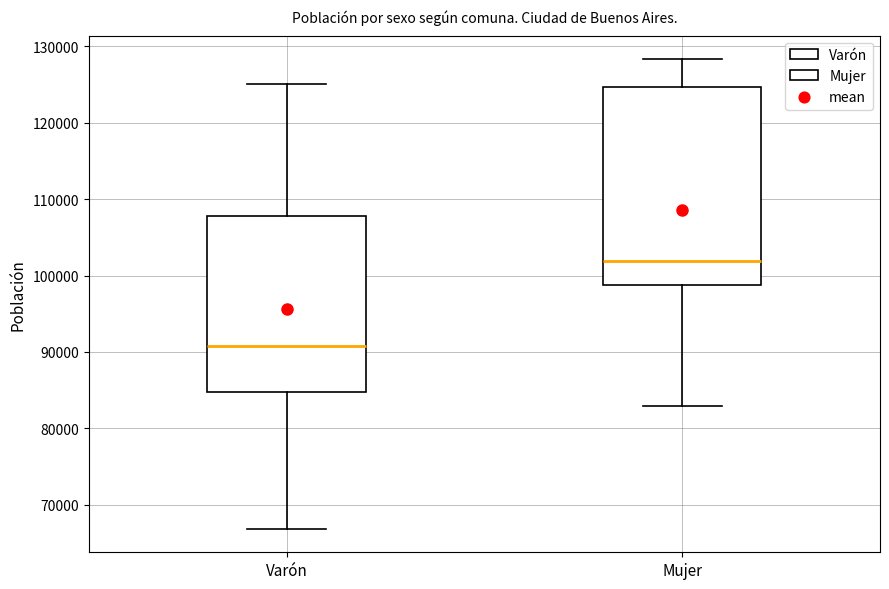

Reading left to right, read every box against the y-axis: the position of its median line, the range the box covers, and the ends of its whiskers. The values are not printed on the chart, so give them approximately, as read against the axis.

Varón: median 91000, box 85000 to 108000, whiskers 67000 to 125000
Mujer: median 102000, box 99000 to 125000, whiskers 83000 to 128000